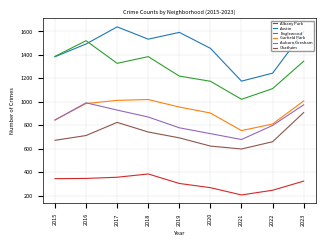

What is the greatest value displayed?

1639